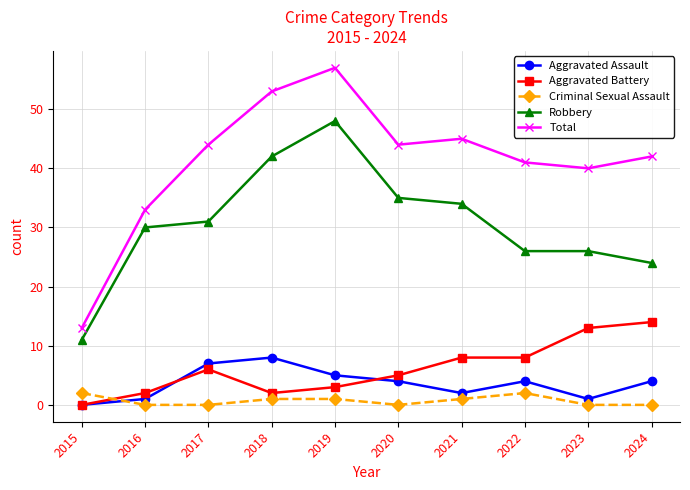

The Aggravated Assault series shows 3 at 2017. True or false?

False